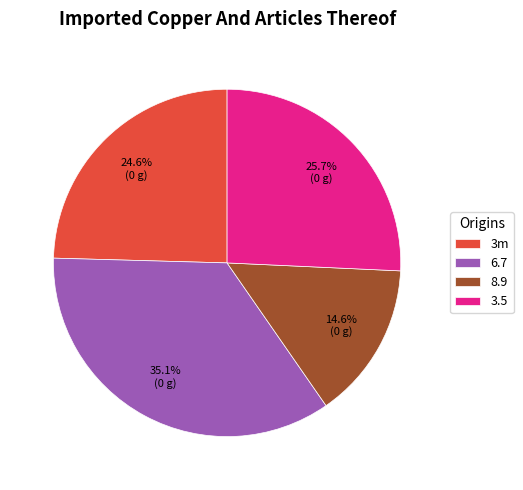

True or false: 3.5 accounts for 19% of the total.

False